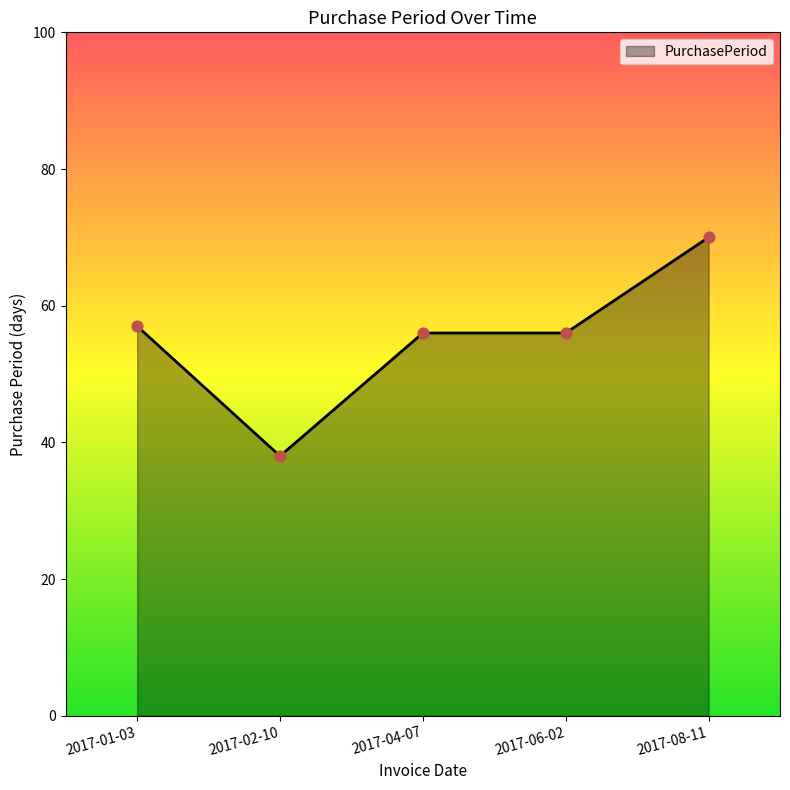

What is the ratio of the value at 2017-02-10 to the value at 2017-04-07?

0.7